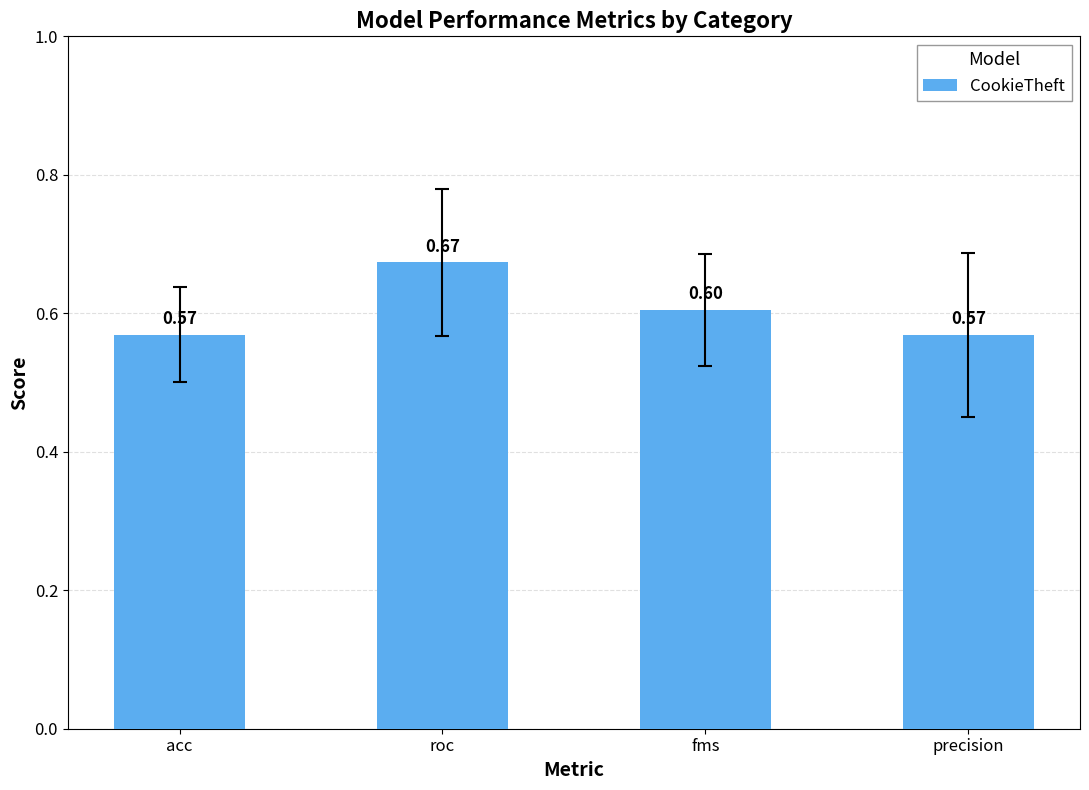

What is the label of the 1st bar from the left?

acc